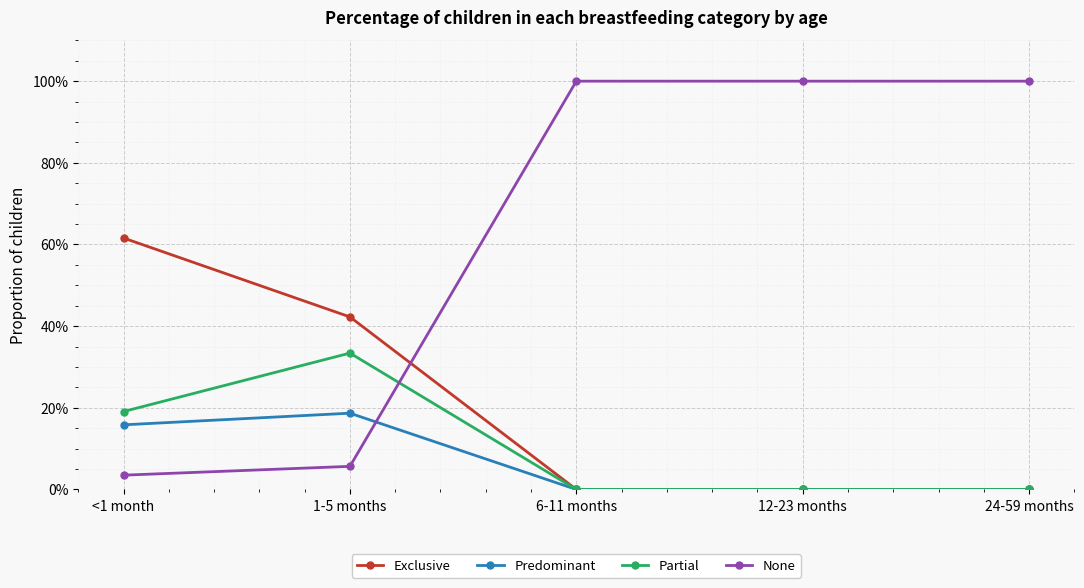

What is the total value across all series at 24-59 months?

1.0